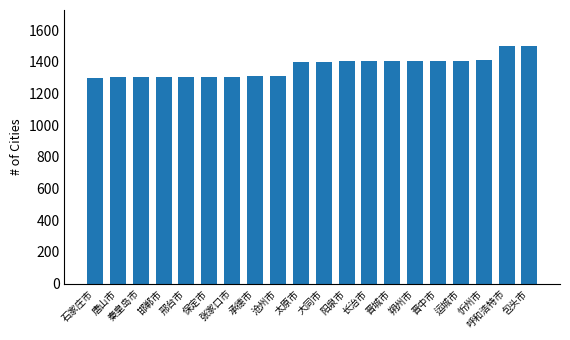

How many values are below 1402?

10